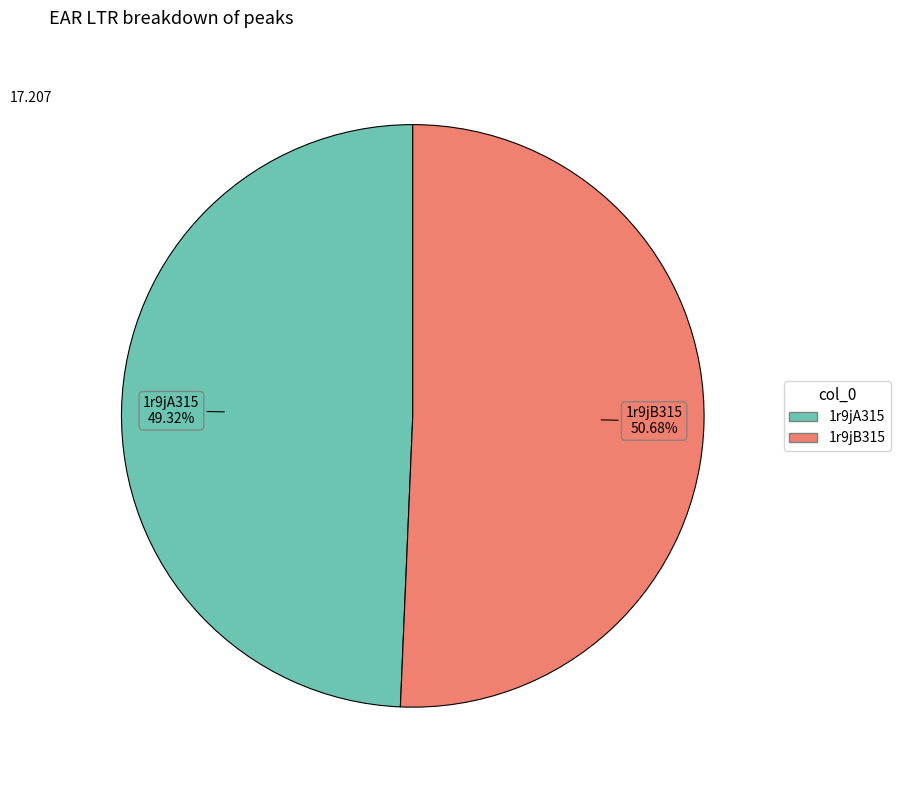

Is it true that 1r9jB315 is 51% of the pie?

True